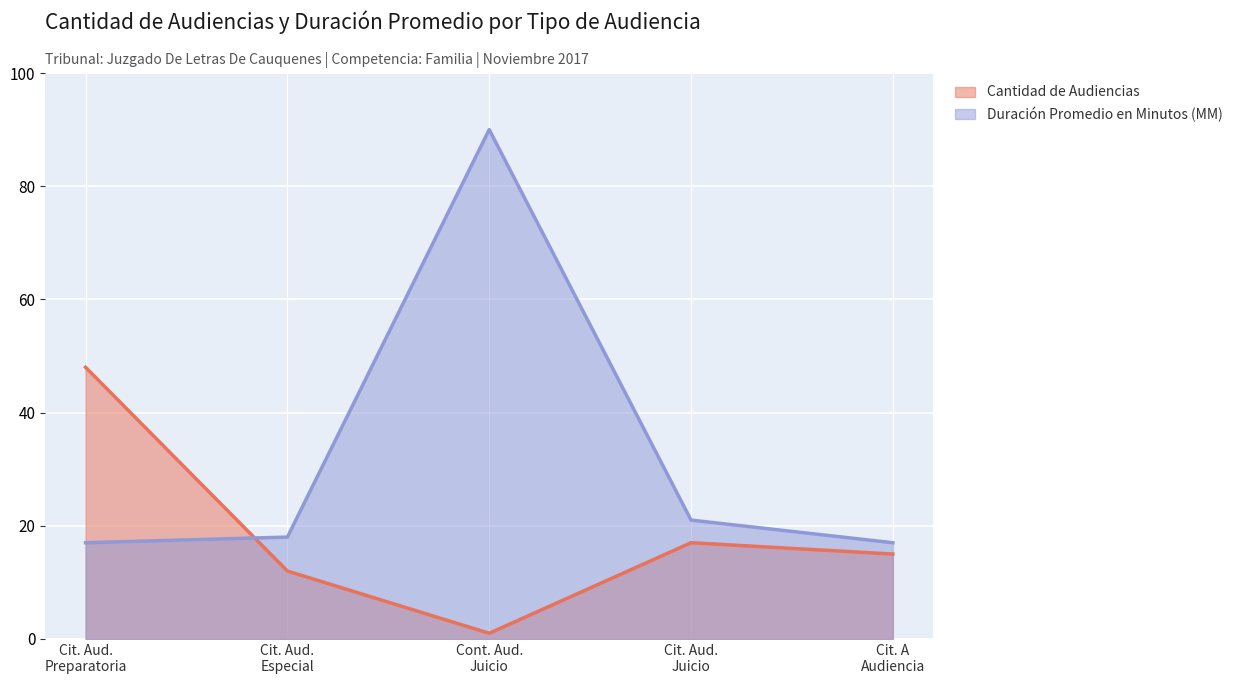

List the series in order of their peak value, lowest first.

Cantidad de Audiencias, Duración Promedio en Minutos (MM)